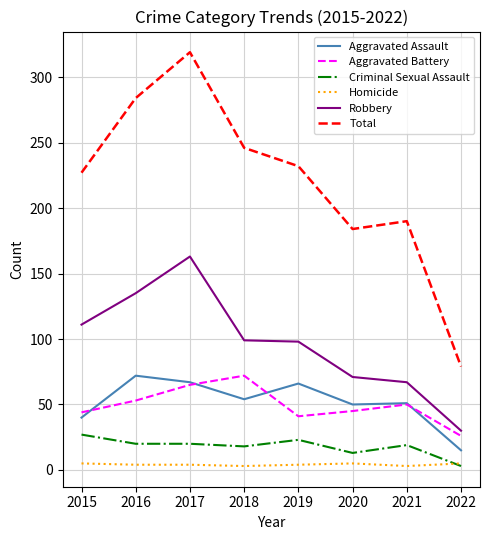

Where is the first local maximum for Robbery?

2017